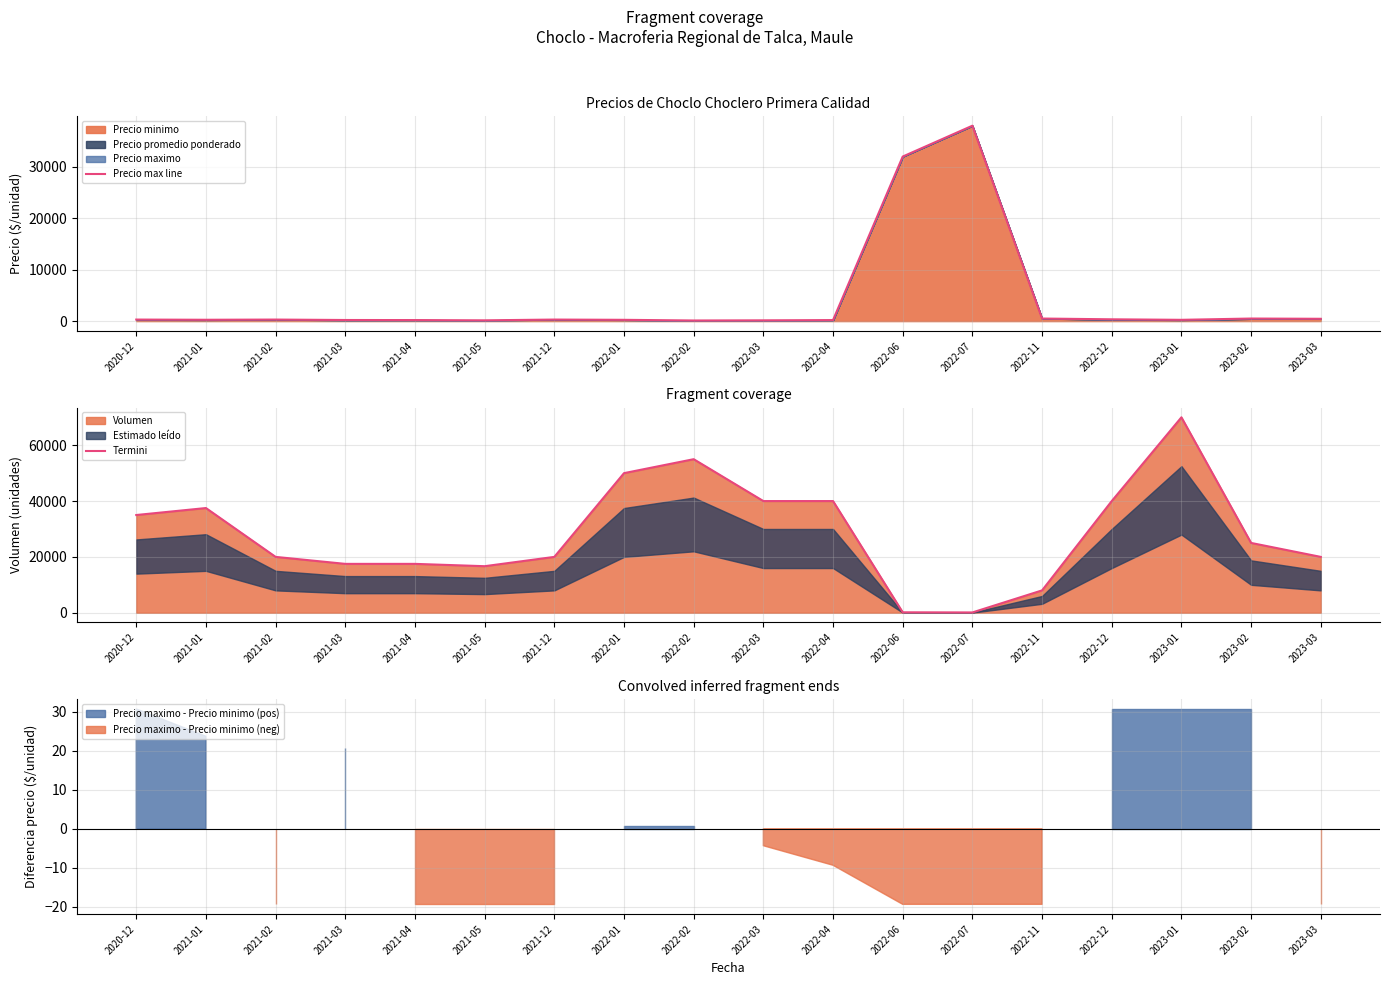

Which category has the highest value in the Precio max line series?

2022-07